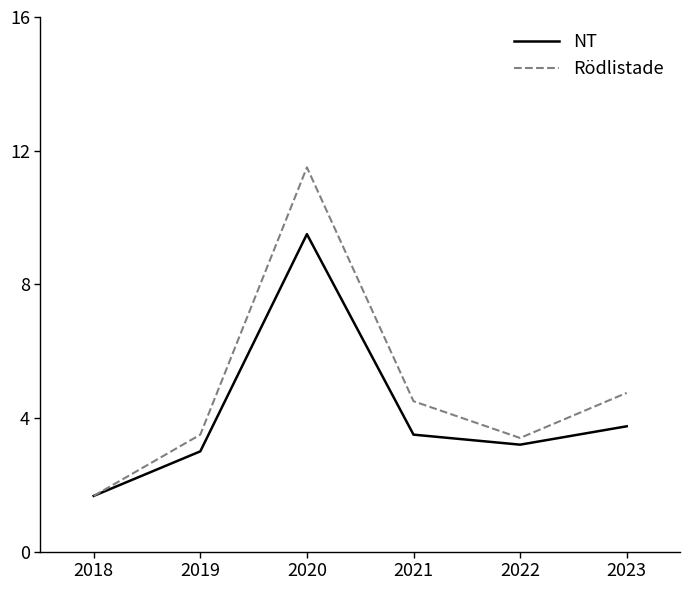

Which series has the largest total across all categories?

Rödlistade